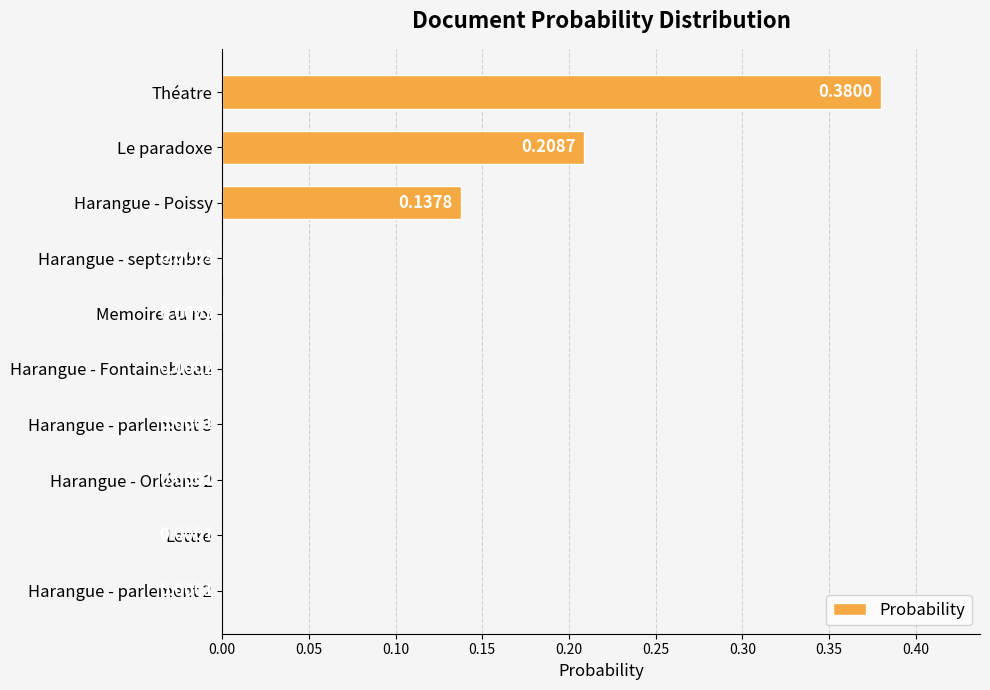

Which label corresponds to the largest value in the chart?

Théatre